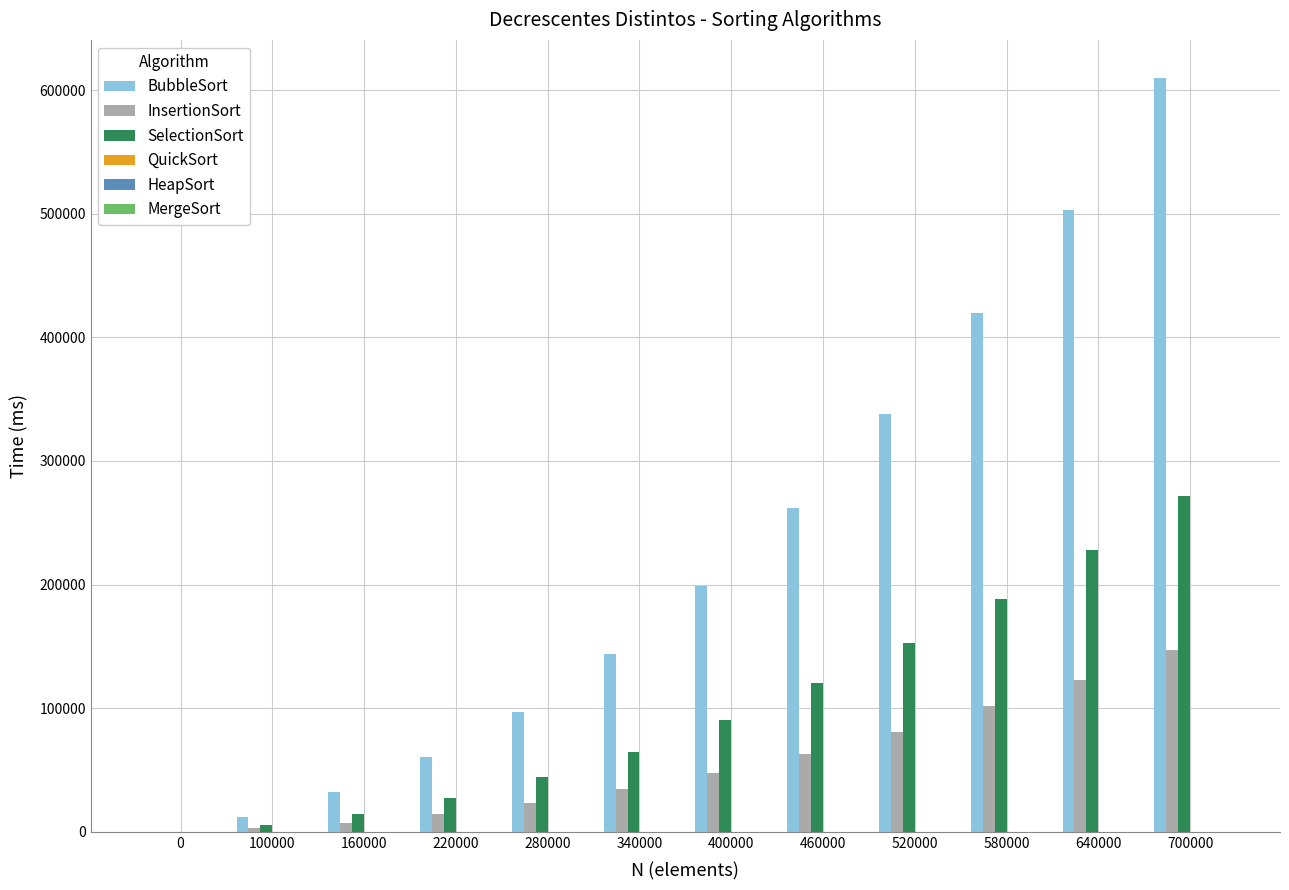

The value of SelectionSort at 640000 is 326847.5. True or false?

False